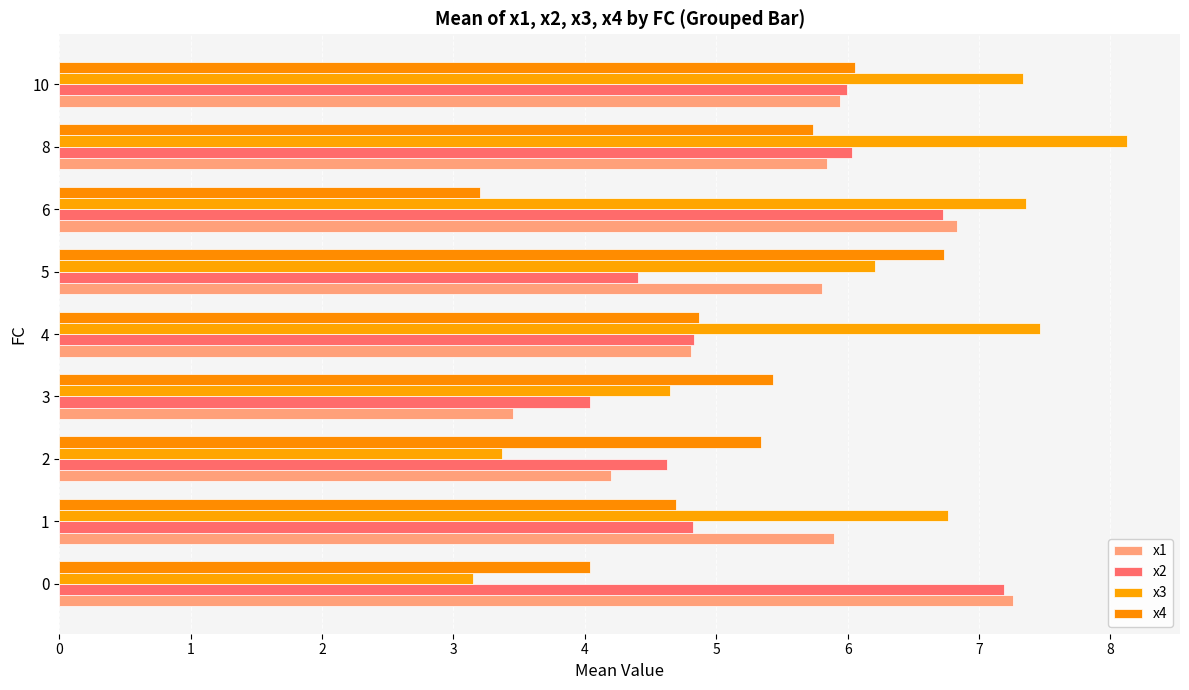

What is the maximum value for x1?

7.3